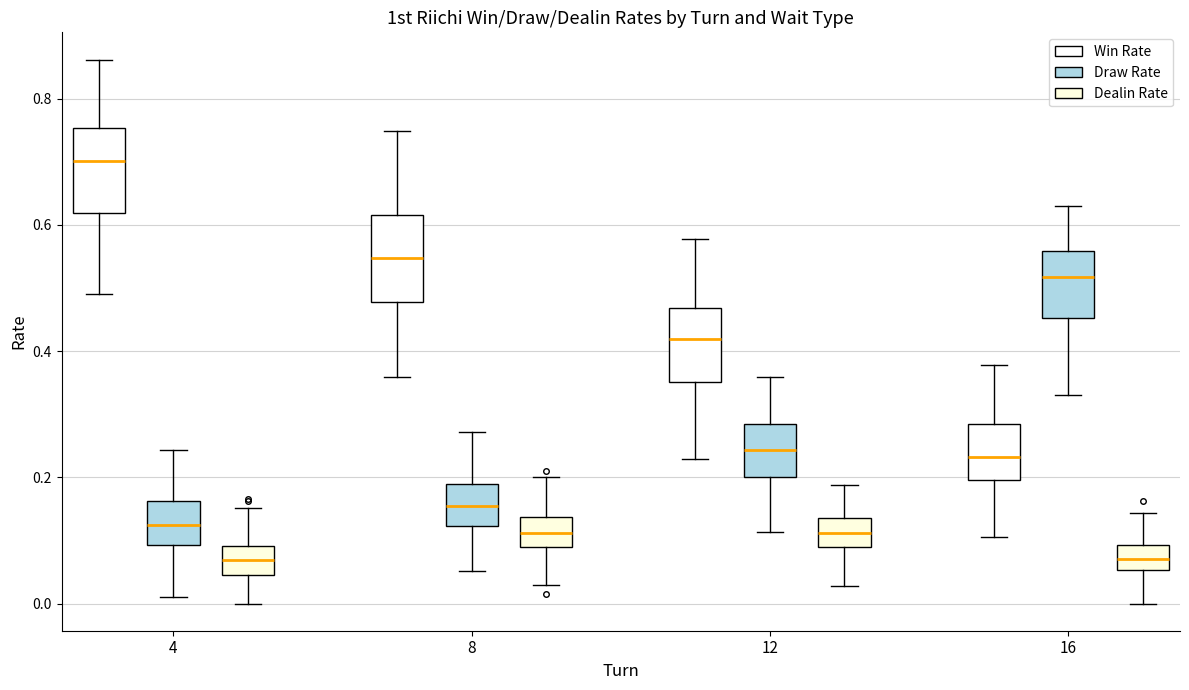

Reading left to right, read every box against the y-axis: the position of its median line, the range the box covers, and the ends of its whiskers. The values are not printed on the chart, so give them approximately, as read against the axis.

4 (Win Rate): median 0.70, box 0.62 to 0.76, whiskers 0.48 to 0.86
4 (Draw Rate): median 0.12, box 0.10 to 0.16, whiskers 0.02 to 0.24
4 (Dealin Rate): median 0.06, box 0.04 to 0.10, whiskers 0.00 to 0.16
8 (Win Rate): median 0.54, box 0.48 to 0.62, whiskers 0.36 to 0.74
8 (Draw Rate): median 0.16, box 0.12 to 0.18, whiskers 0.06 to 0.28
8 (Dealin Rate): median 0.12, box 0.10 to 0.14, whiskers 0.02 to 0.20
12 (Win Rate): median 0.42, box 0.36 to 0.46, whiskers 0.22 to 0.58
12 (Draw Rate): median 0.24, box 0.20 to 0.28, whiskers 0.12 to 0.36
12 (Dealin Rate): median 0.12, box 0.08 to 0.14, whiskers 0.02 to 0.18
16 (Win Rate): median 0.24, box 0.20 to 0.28, whiskers 0.10 to 0.38
16 (Draw Rate): median 0.52, box 0.46 to 0.56, whiskers 0.34 to 0.62
16 (Dealin Rate): median 0.08, box 0.06 to 0.10, whiskers 0.00 to 0.14